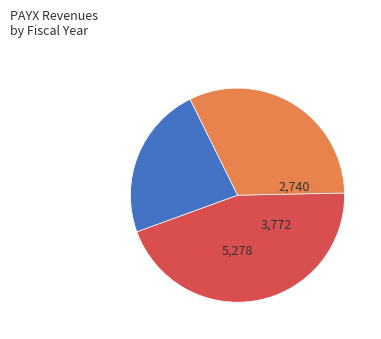

Is there a majority slice in this chart?

No